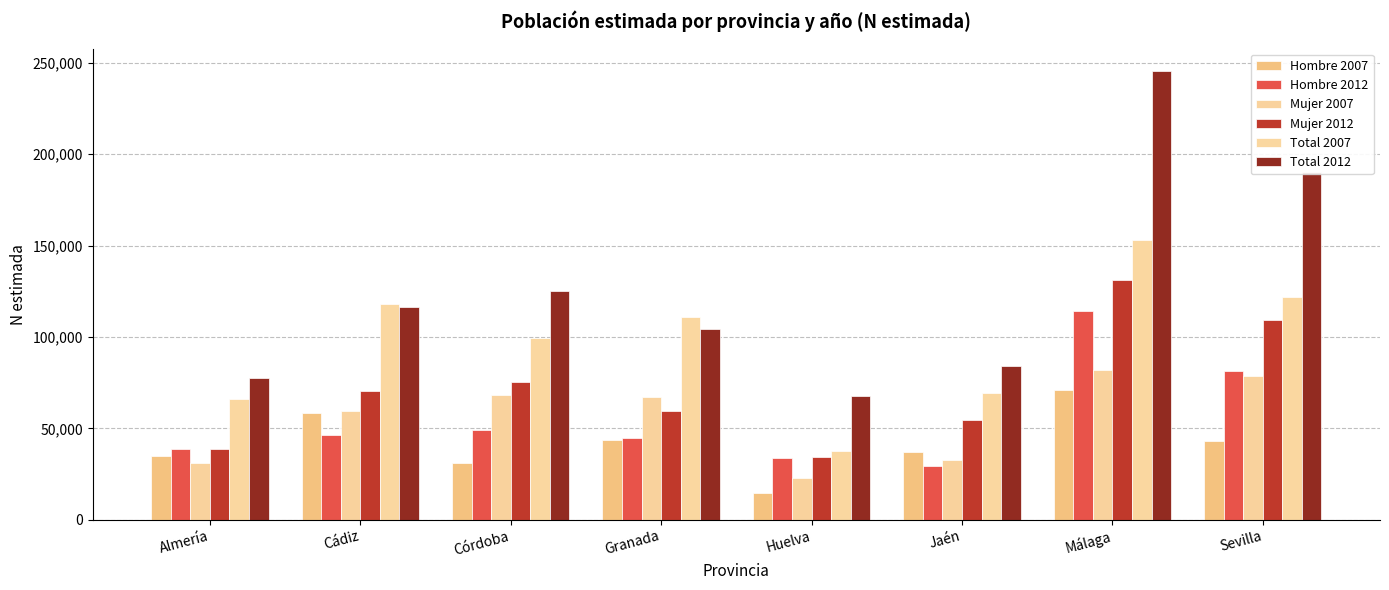

Does the chart contain any negative values?

No